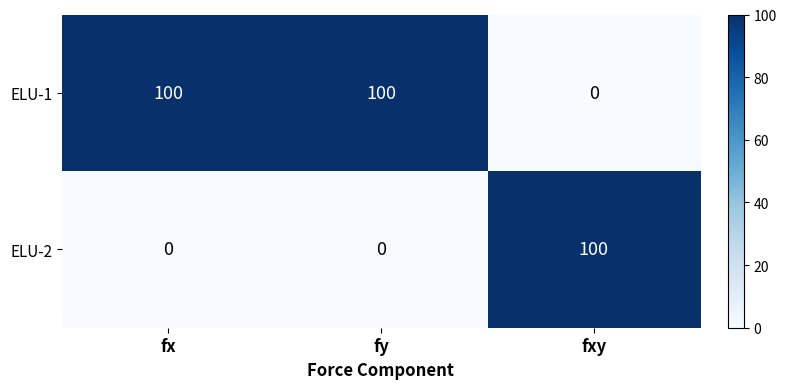

Is the value of ELU-1 at fy greater than the value of ELU-2 at fy?

Yes